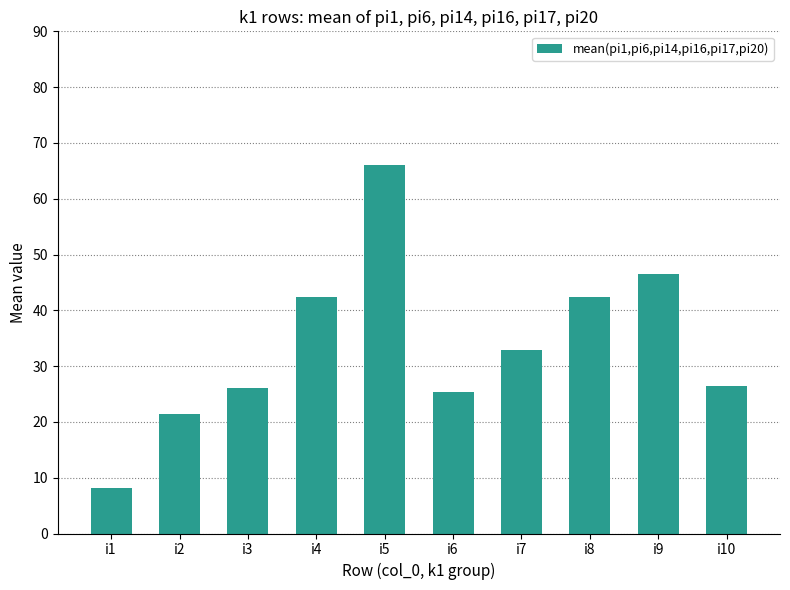

How many data points are less than 32?

5